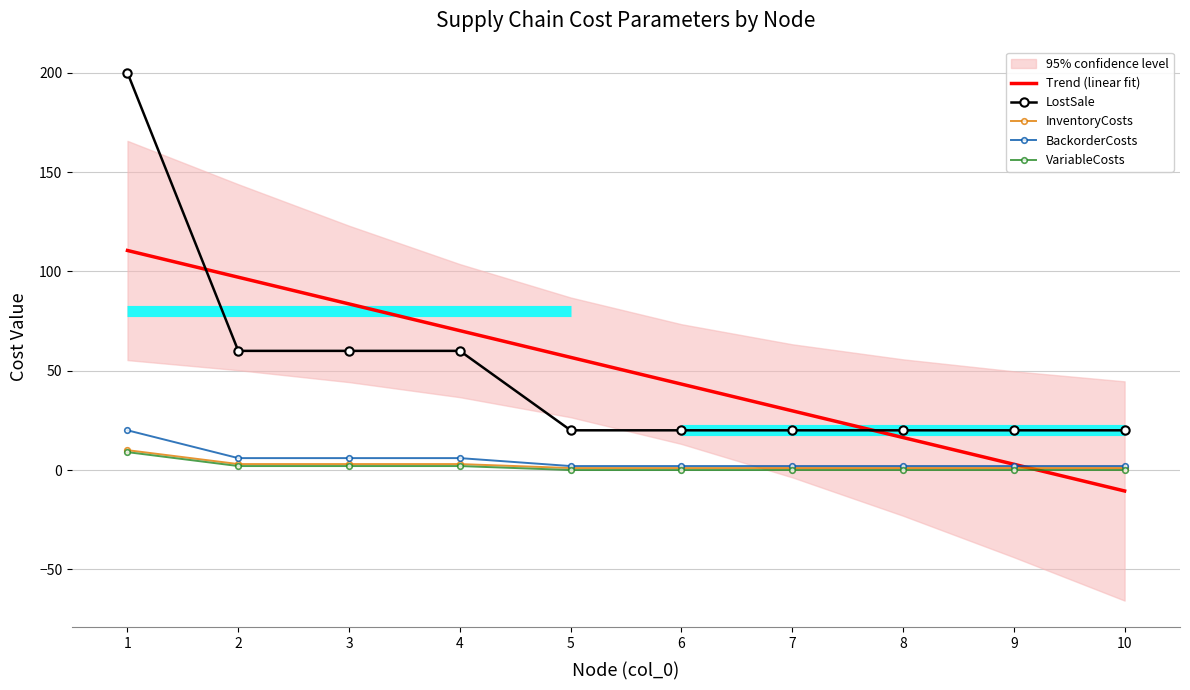

What is the sum of the Trend (linear fit) values at 4 and 2?

167.3